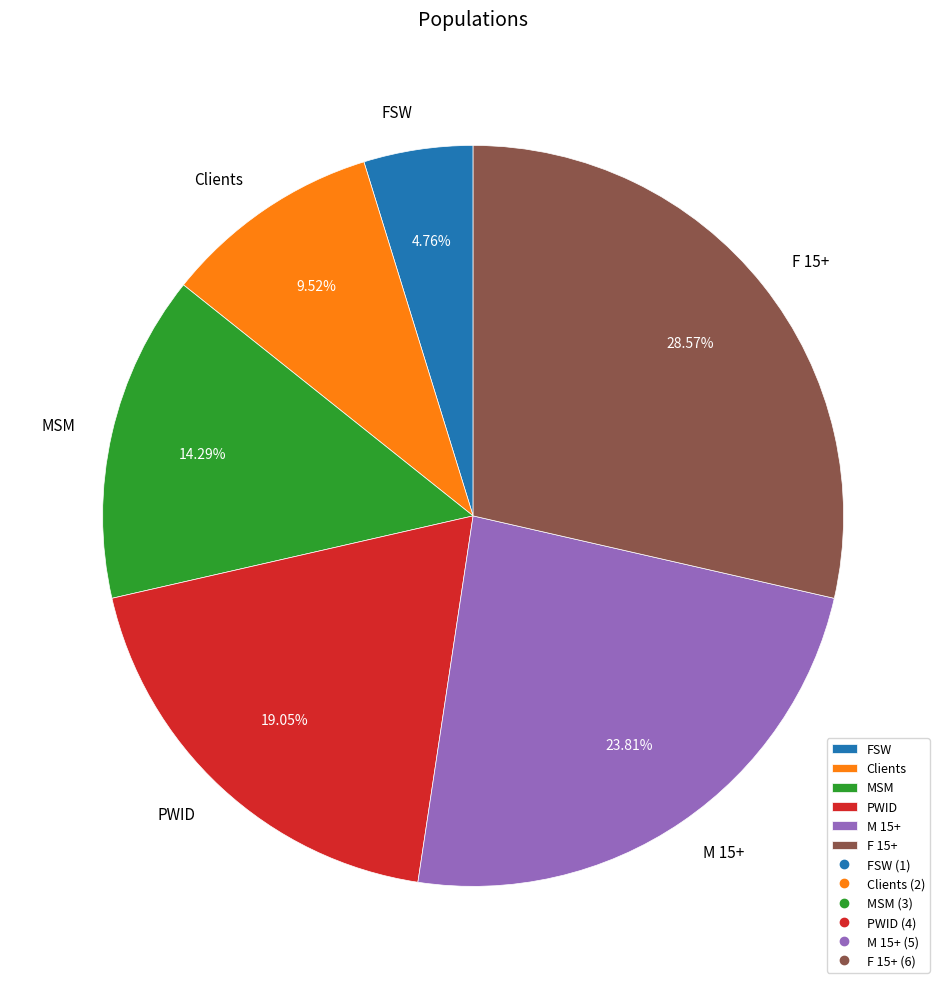

Count the number of slices in the pie.

6